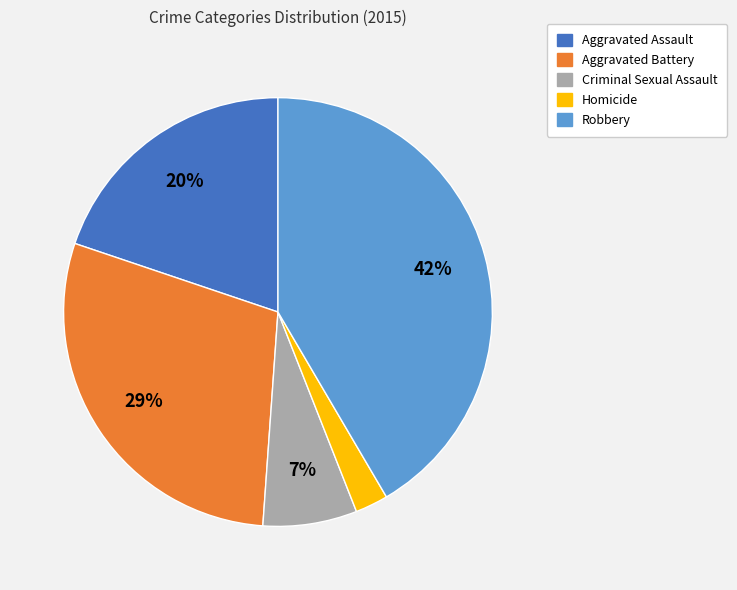

The Aggravated Battery slice represents 40% of the pie. True or false?

False